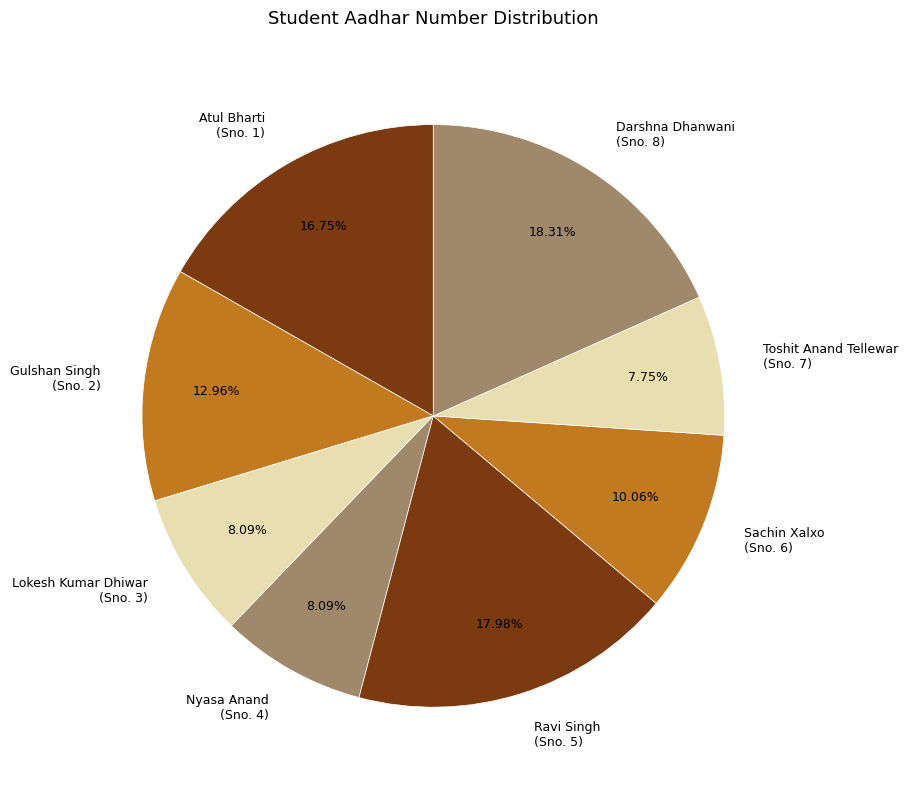

Does any single category account for the majority?

No